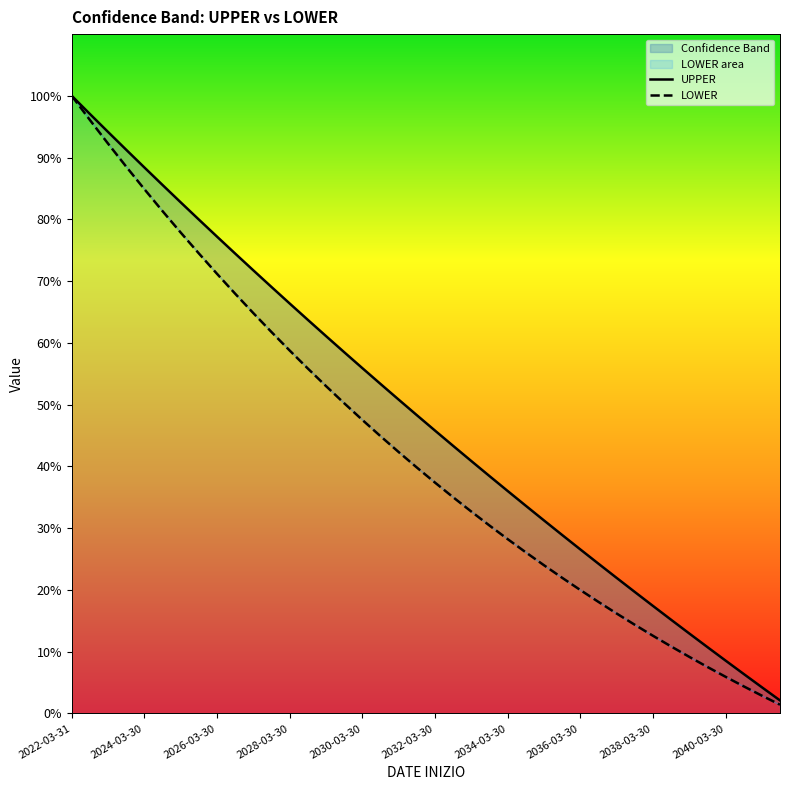

The value of UPPER at 38 is 7.4. True or false?

False